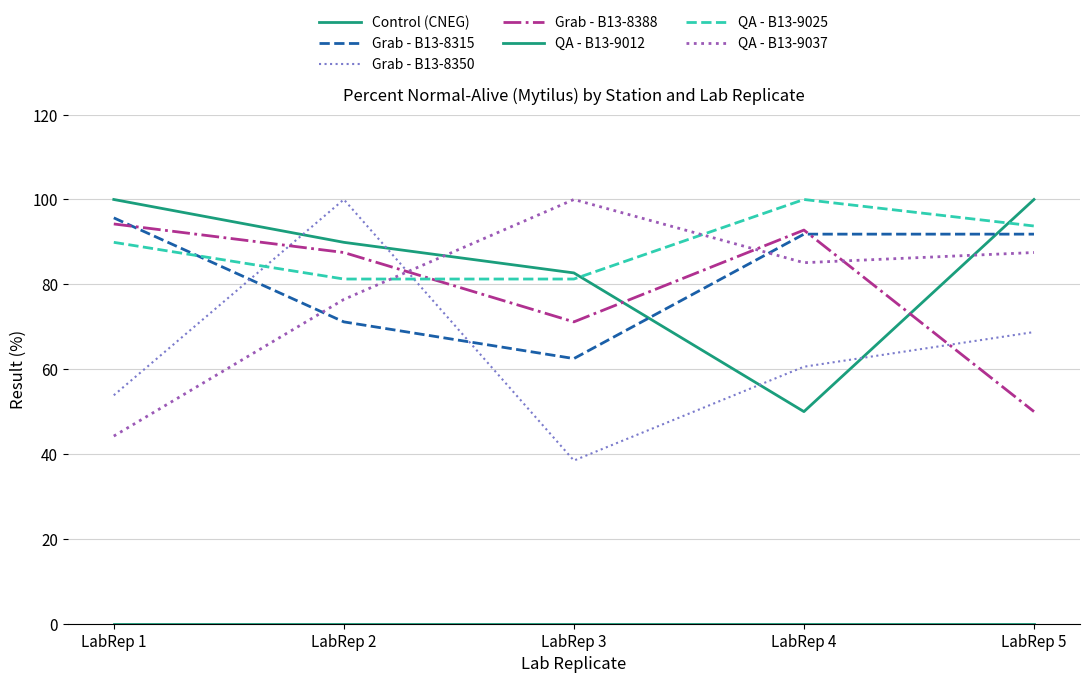

How many lines are shown in the chart?

7